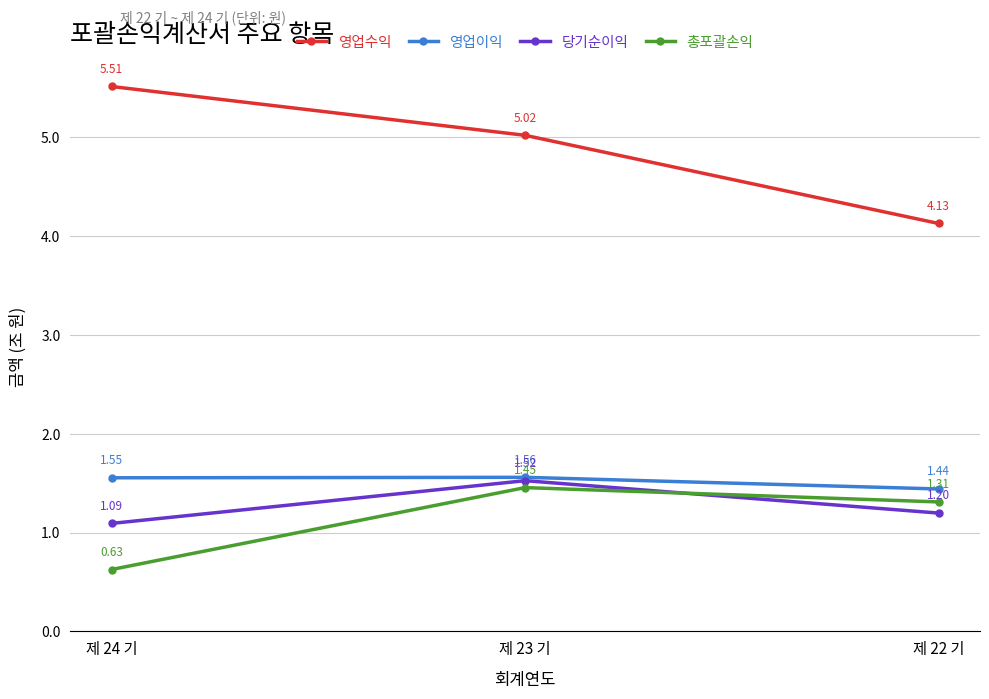

Which series has the largest total across all categories?

영업수익